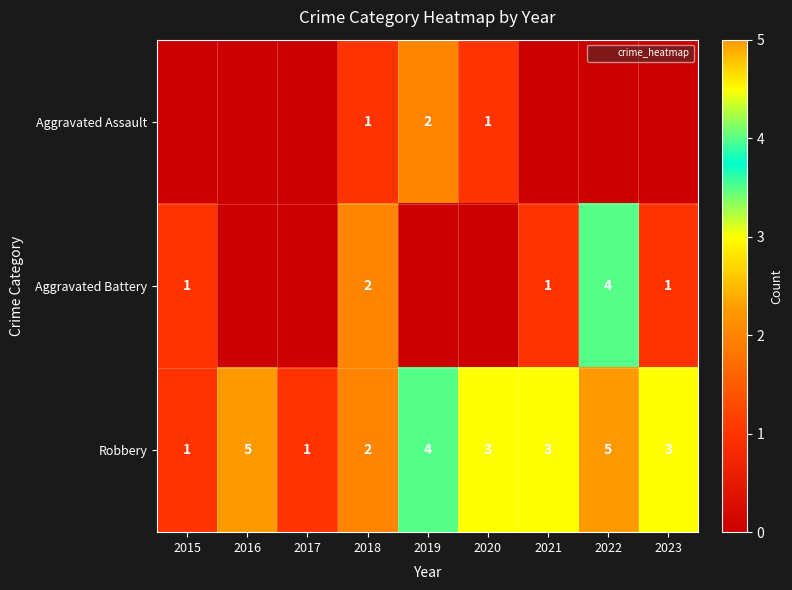

What is the average value of the Robbery series?

3